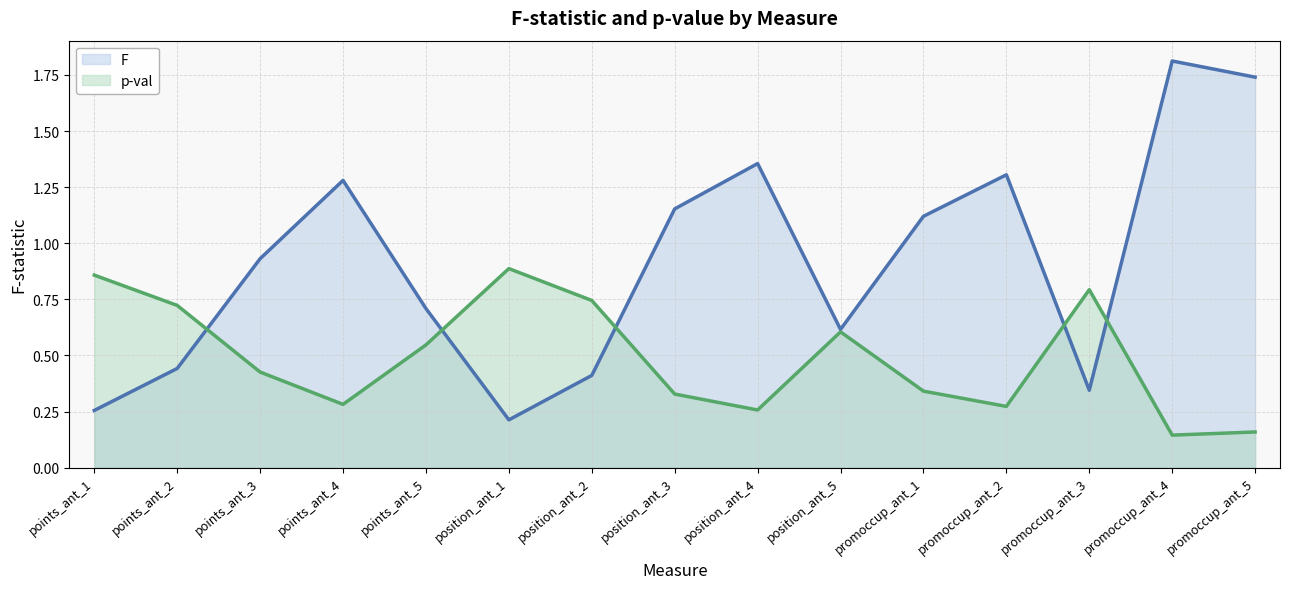

What is the difference between the highest and lowest values at points_ant_3?

0.5